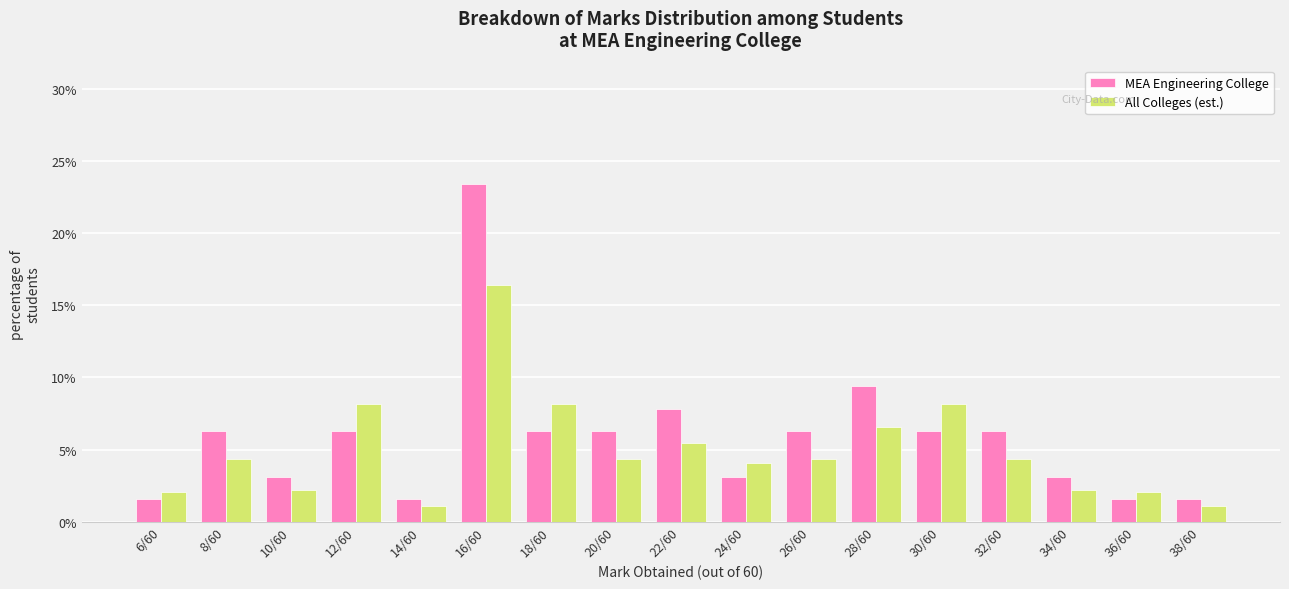

Read the MEA Engineering College value at 16/60.

23.4